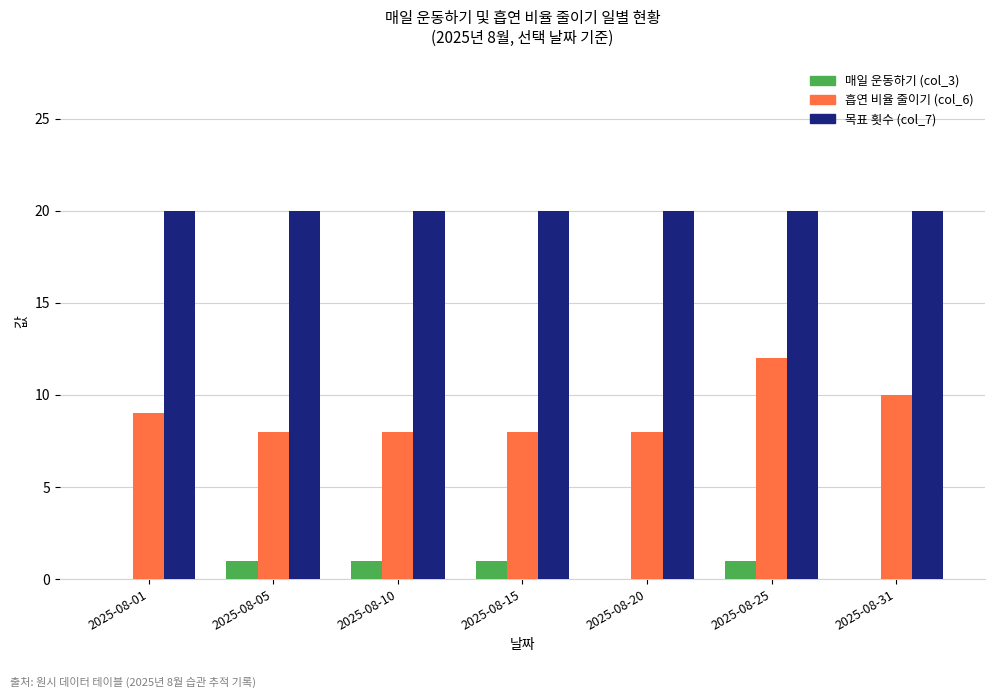

Which category has the highest value in the 흡연 비율 줄이기 (col_6) series?

2025-08-25